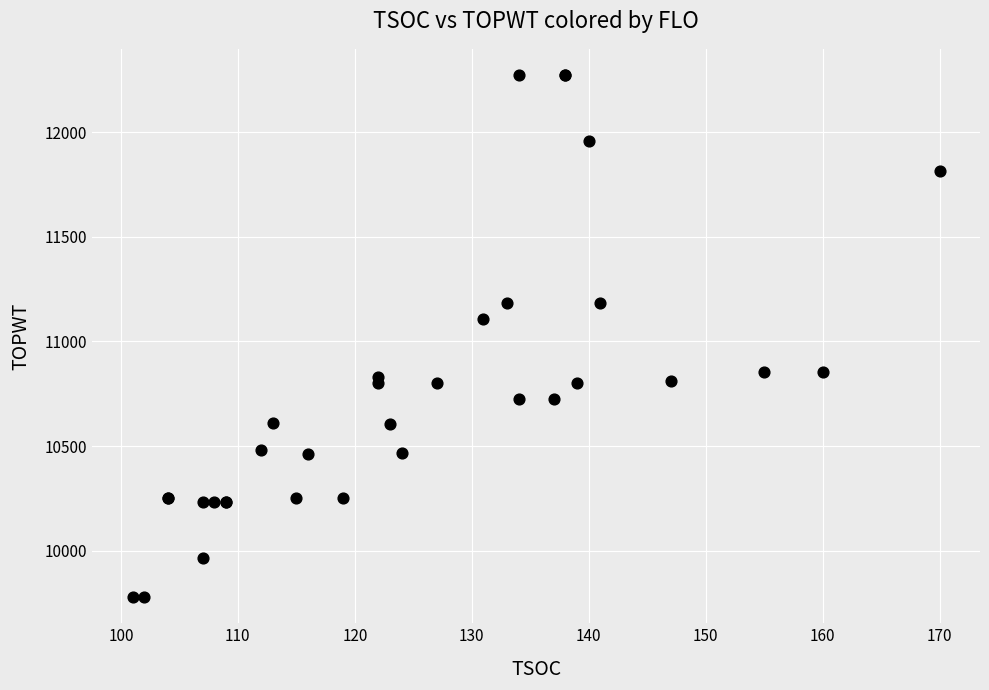

What Y value in the scatter plot is closest to 11025?

11108